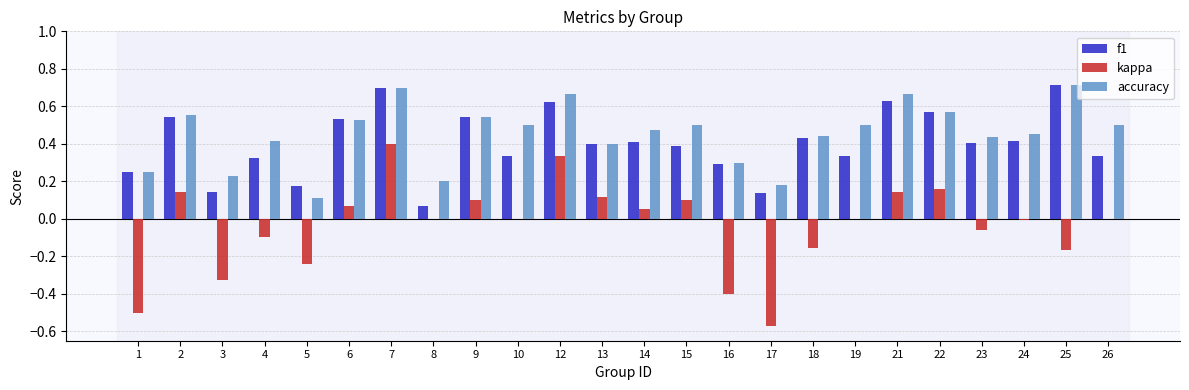

Which category has the highest value across all series?

25